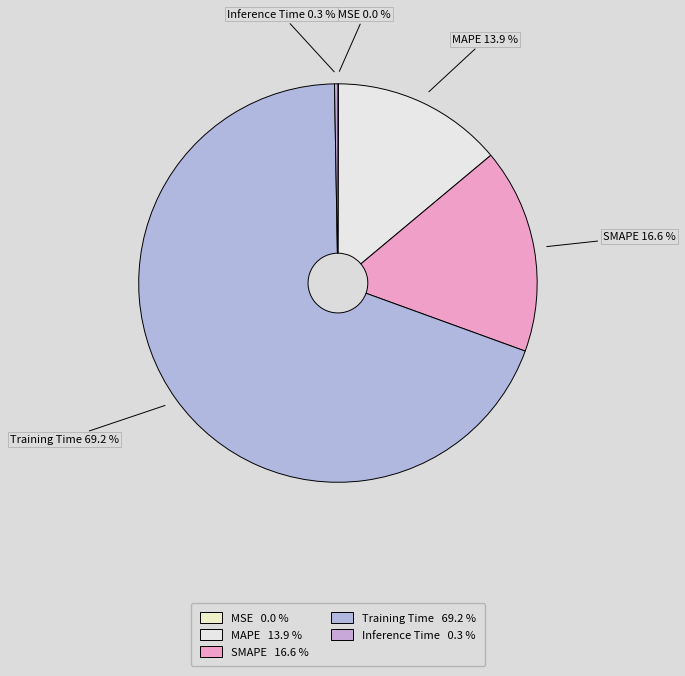

Does Training Time account for over 50% of the chart?

Yes